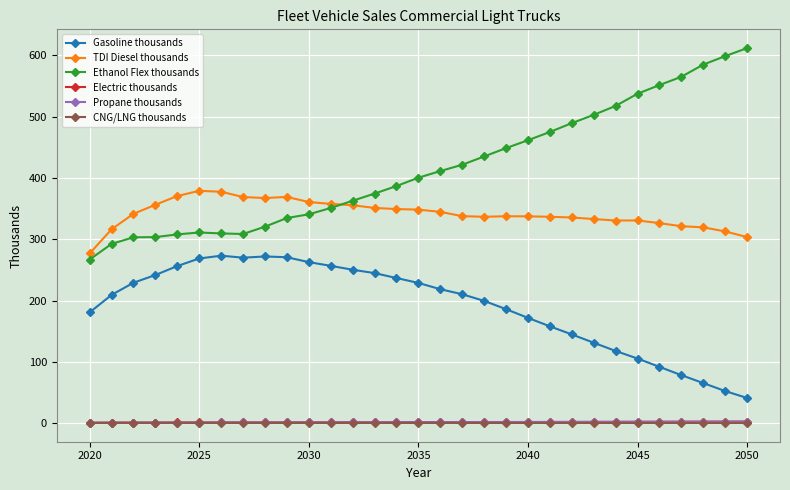

True or false: CNG/LNG thousands and Gasoline thousands cross at least once.

False